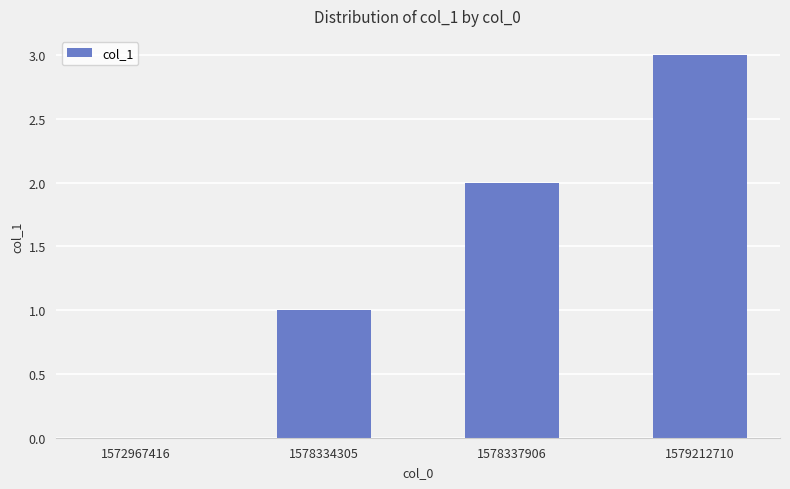

How many series are shown in this chart?

1